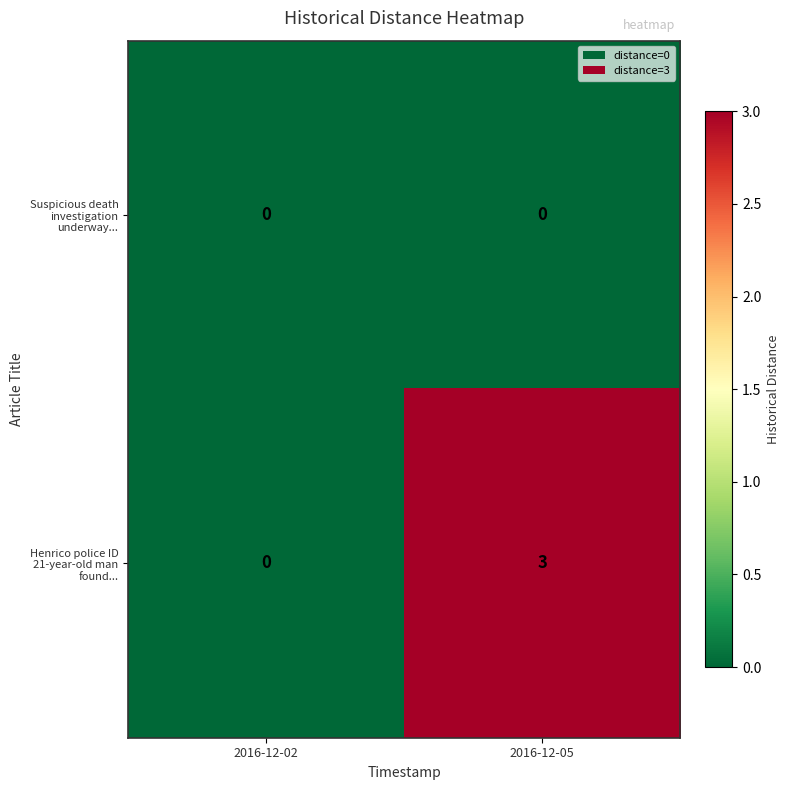

How many categories are shown in the chart?

2